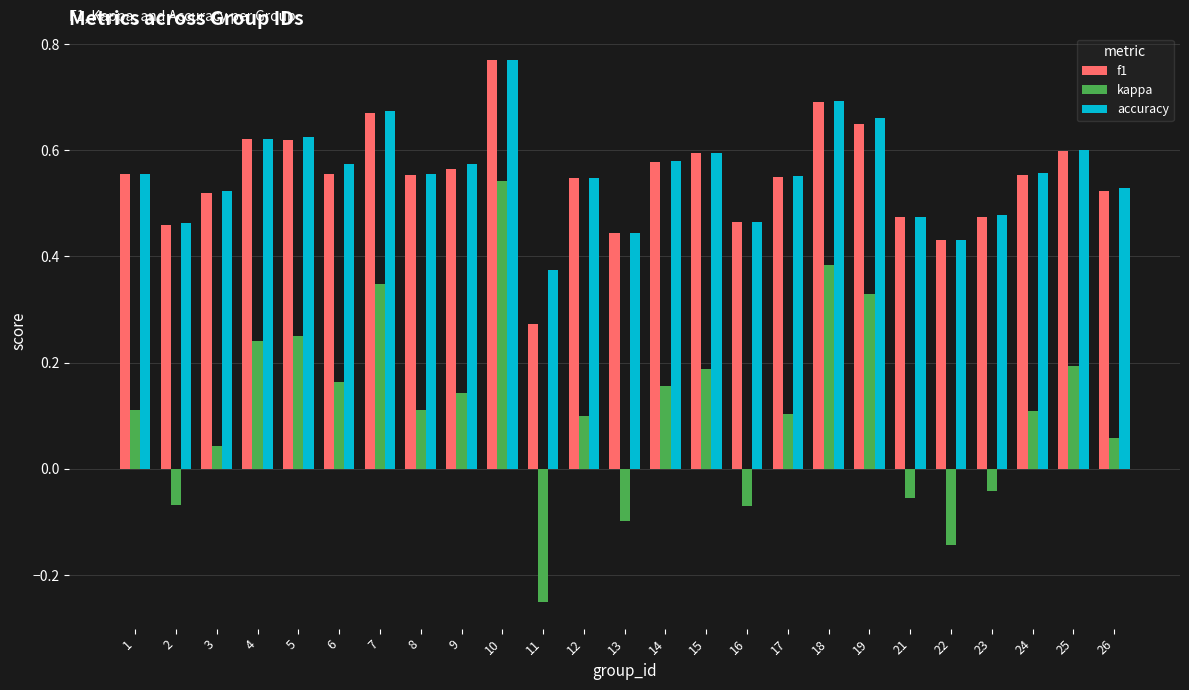

At which category does the chart reach its minimum across all series?

11